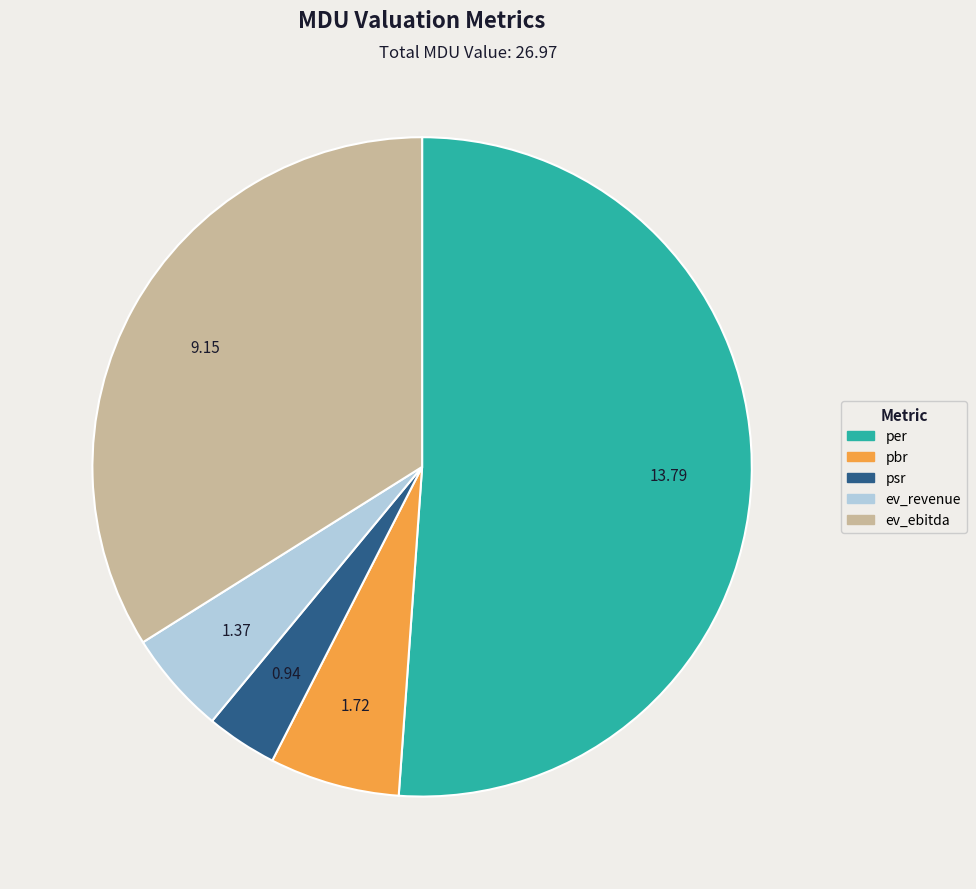

How many slices are in this pie chart?

5